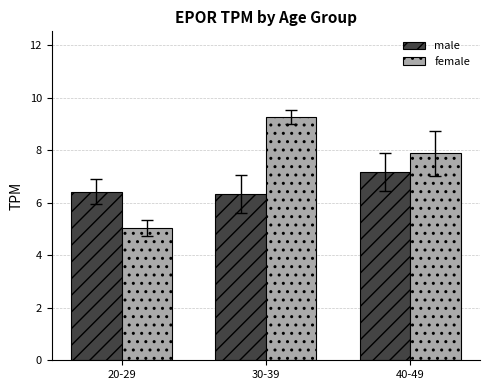

Which label corresponds to the largest value in the chart?

30-39